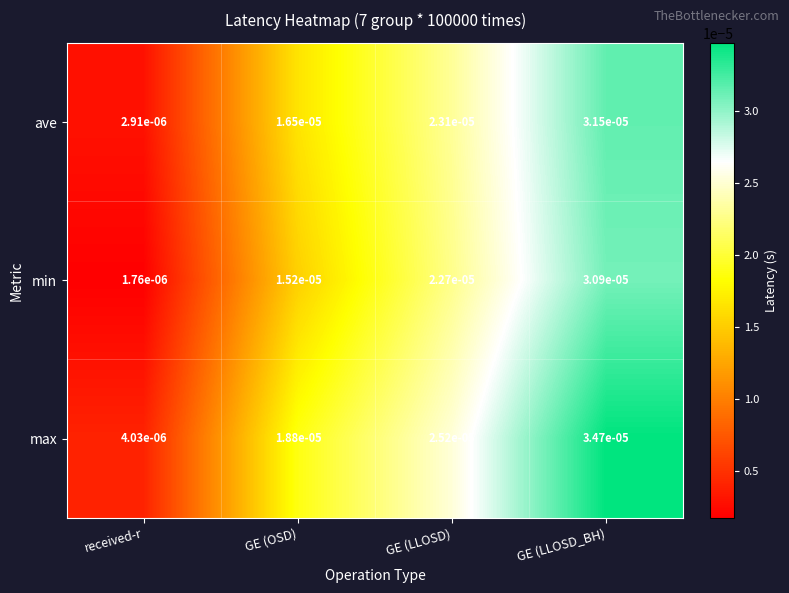

Rank the series by their maximum value, from lowest to highest.

min, ave, max